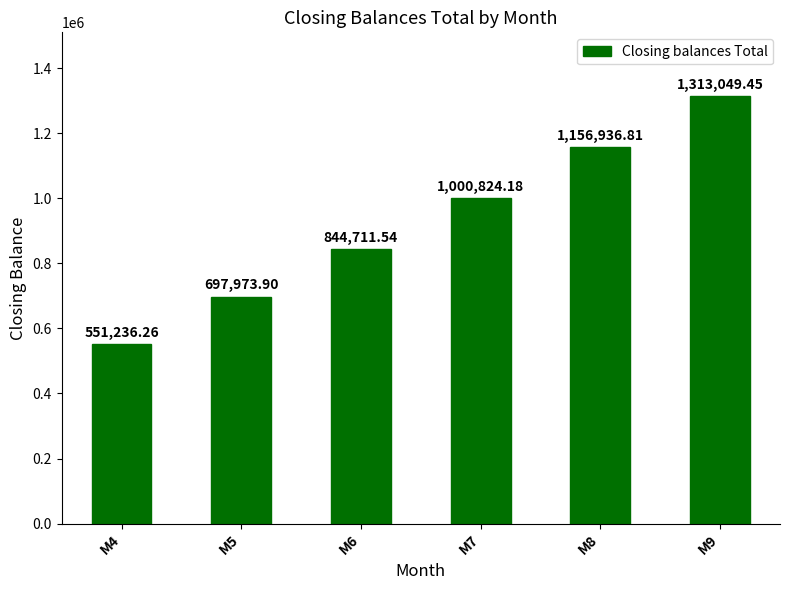

Which category has the lowest value across all series?

M4